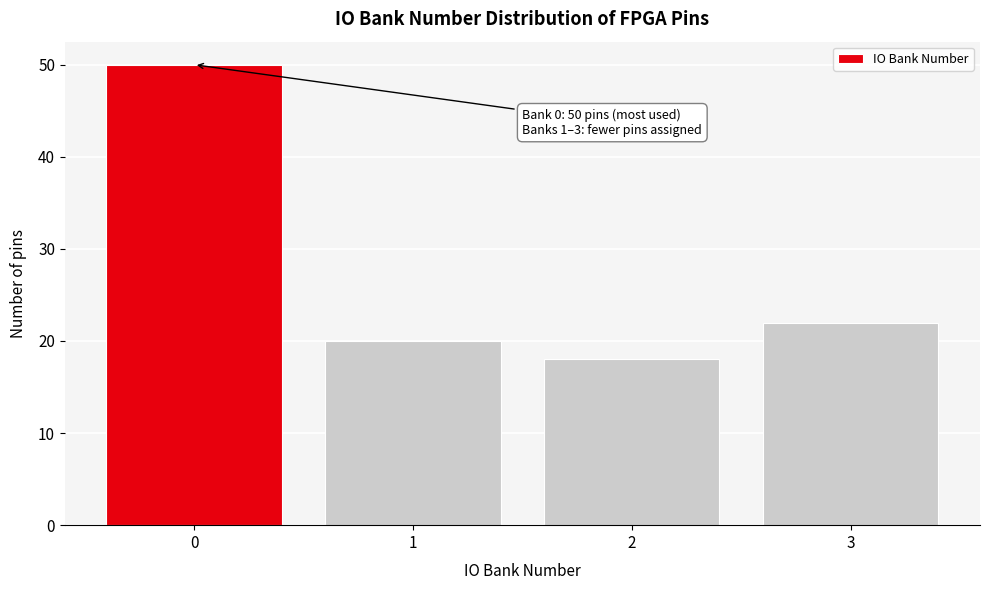

Reading left to right, transcribe all the data shown in this chart.

0=50	1=20	2=18	3=22